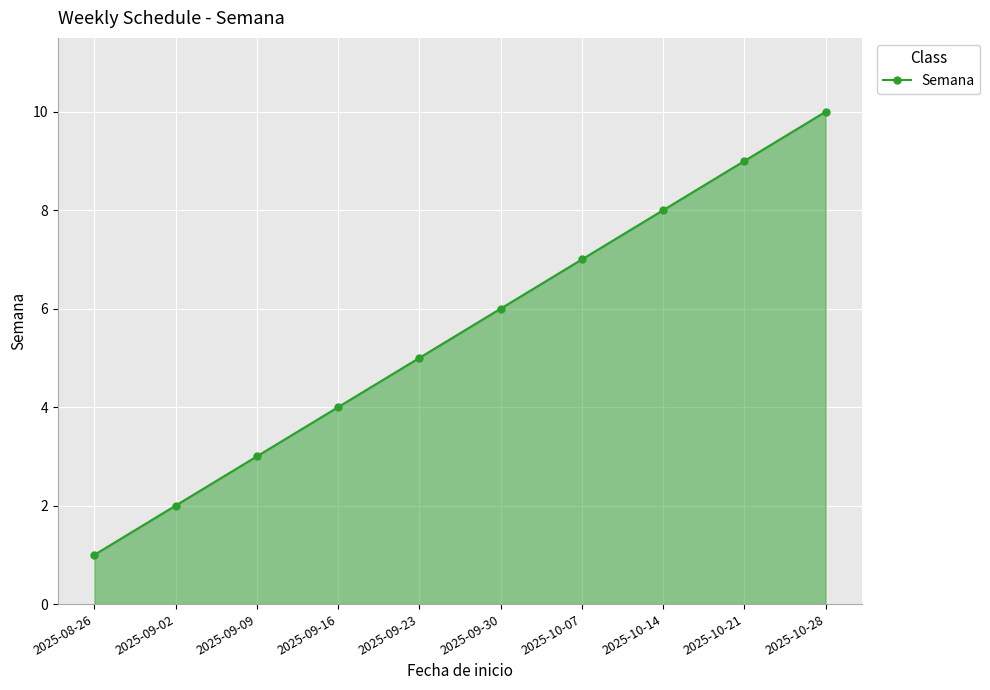

What is the difference between the maximum and minimum values?

9